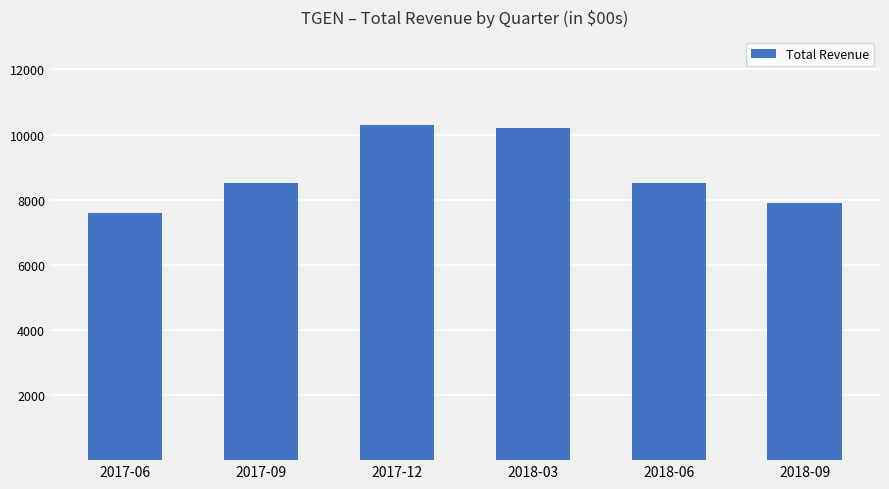

What is the change in value from 2018-03 to 2018-09?

-2300